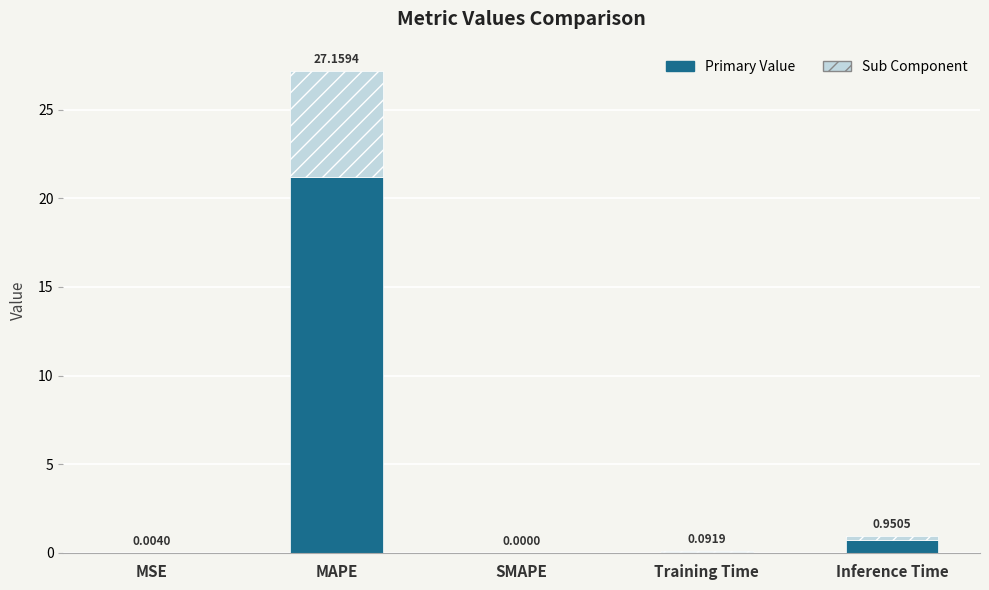

At which category is the sum across all series the highest?

MAPE